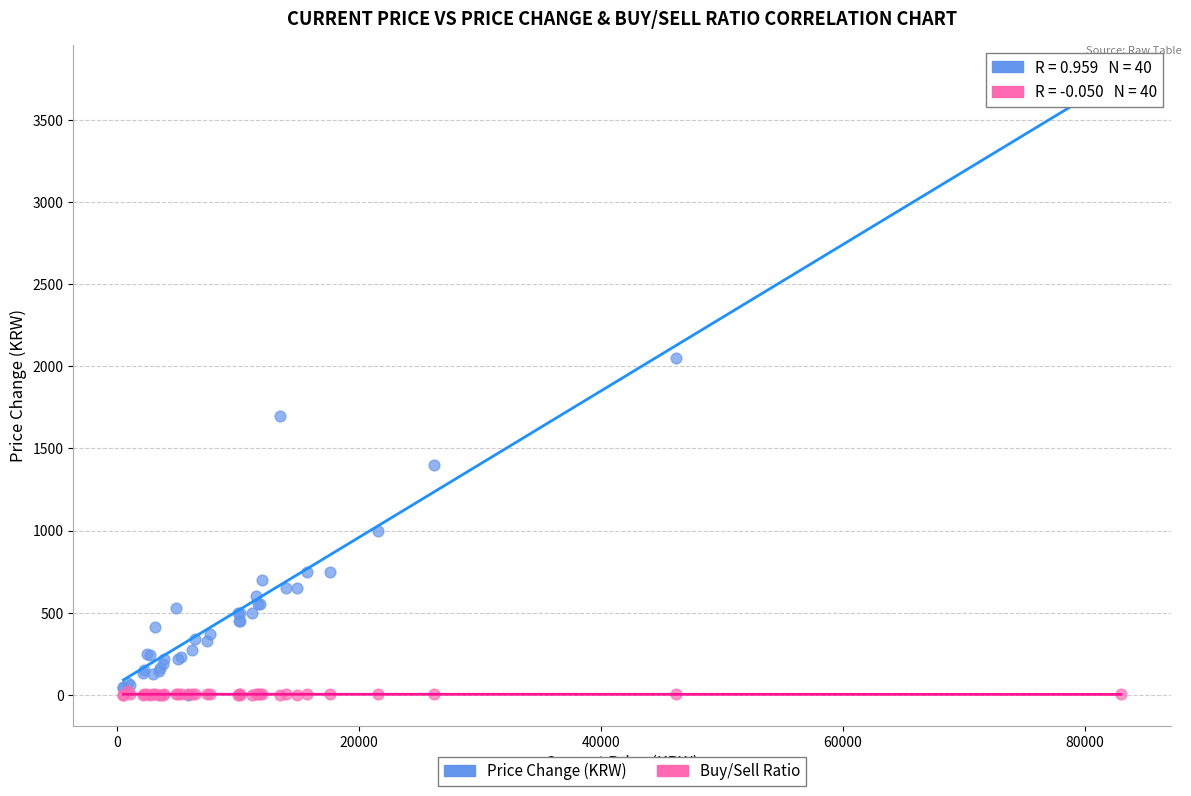

Across all series, what Y value is closest to 1850?

1700.0